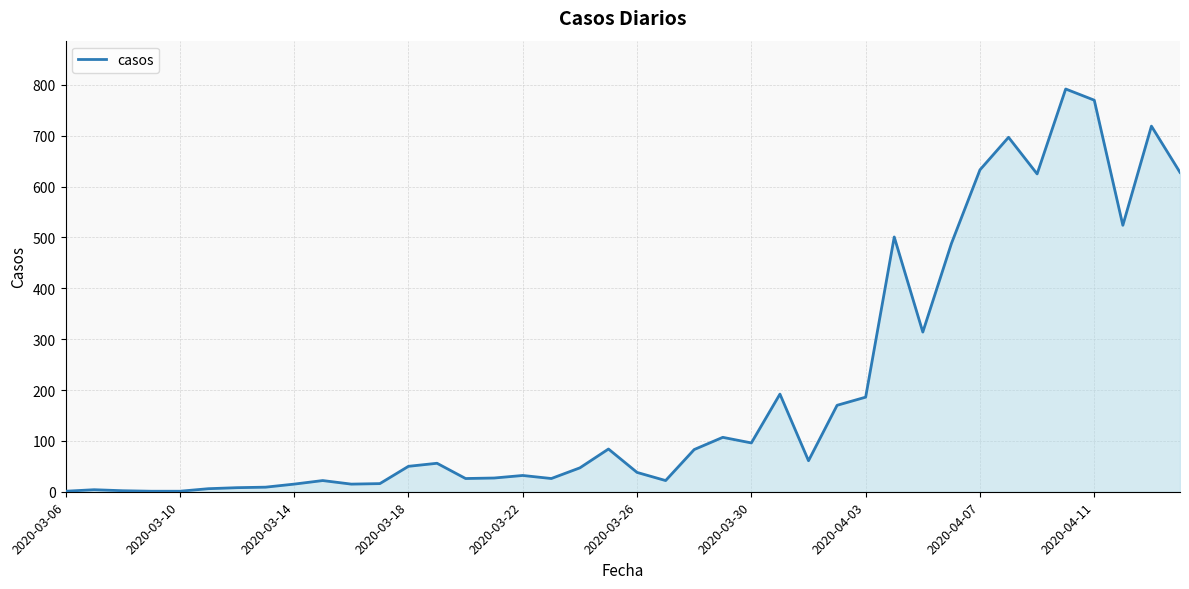

What is the maximum value shown in the chart?

792